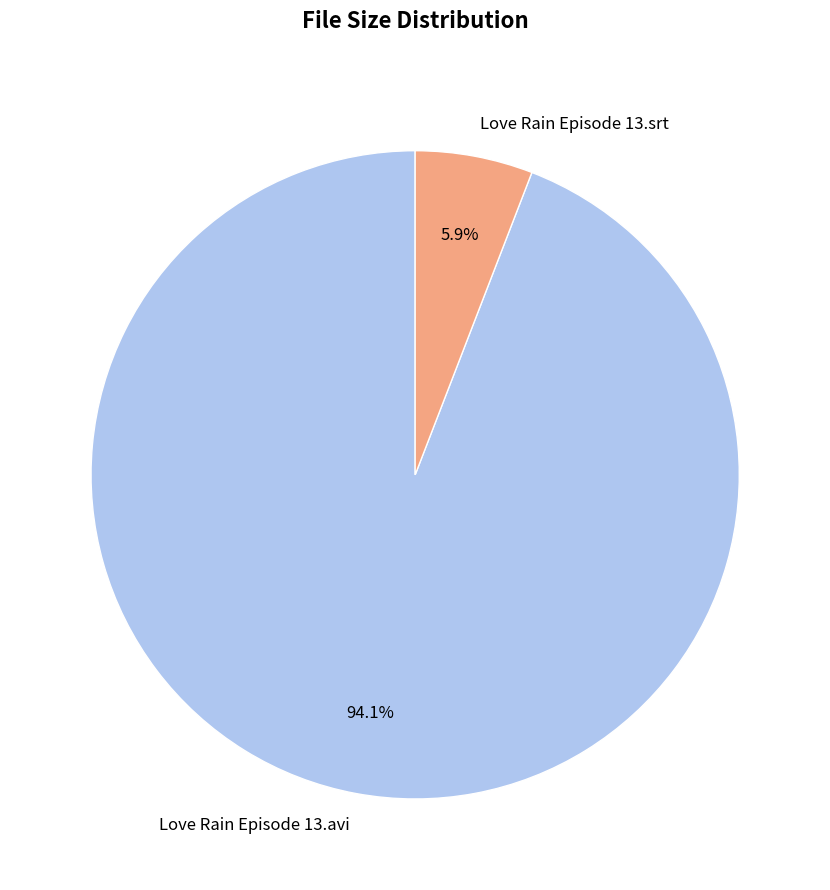

What percentage is the Love Rain Episode 13.srt slice, to the nearest percent?

6%